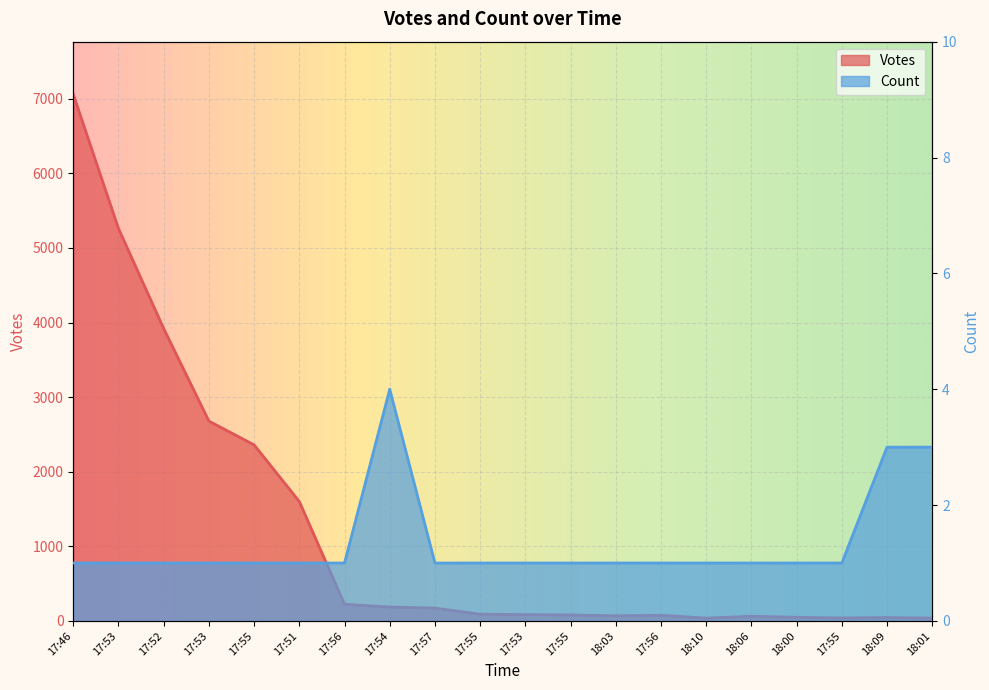

Reading left to right, extract all data points from this chart.

Votes: 7059	5260	3919	2679	2360	1601	224	186	172	91	85	80	69	76	38	63	49	40	46	38
Count: 1	1	1	1	1	1	1	4	1	1	1	1	1	1	1	1	1	1	3	3